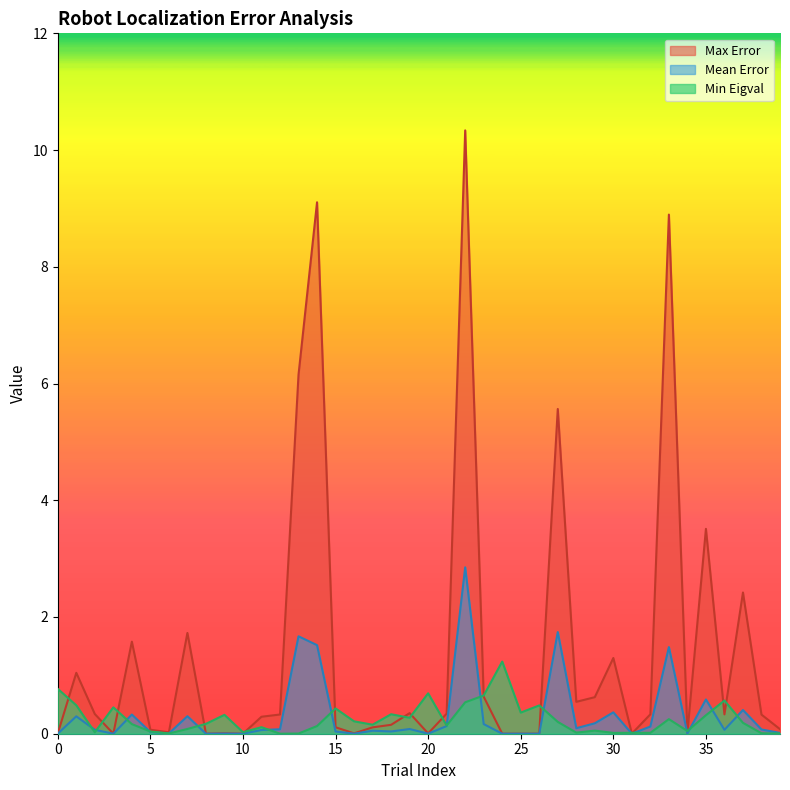

Where is Min Eigval nearest to the value 0?

12